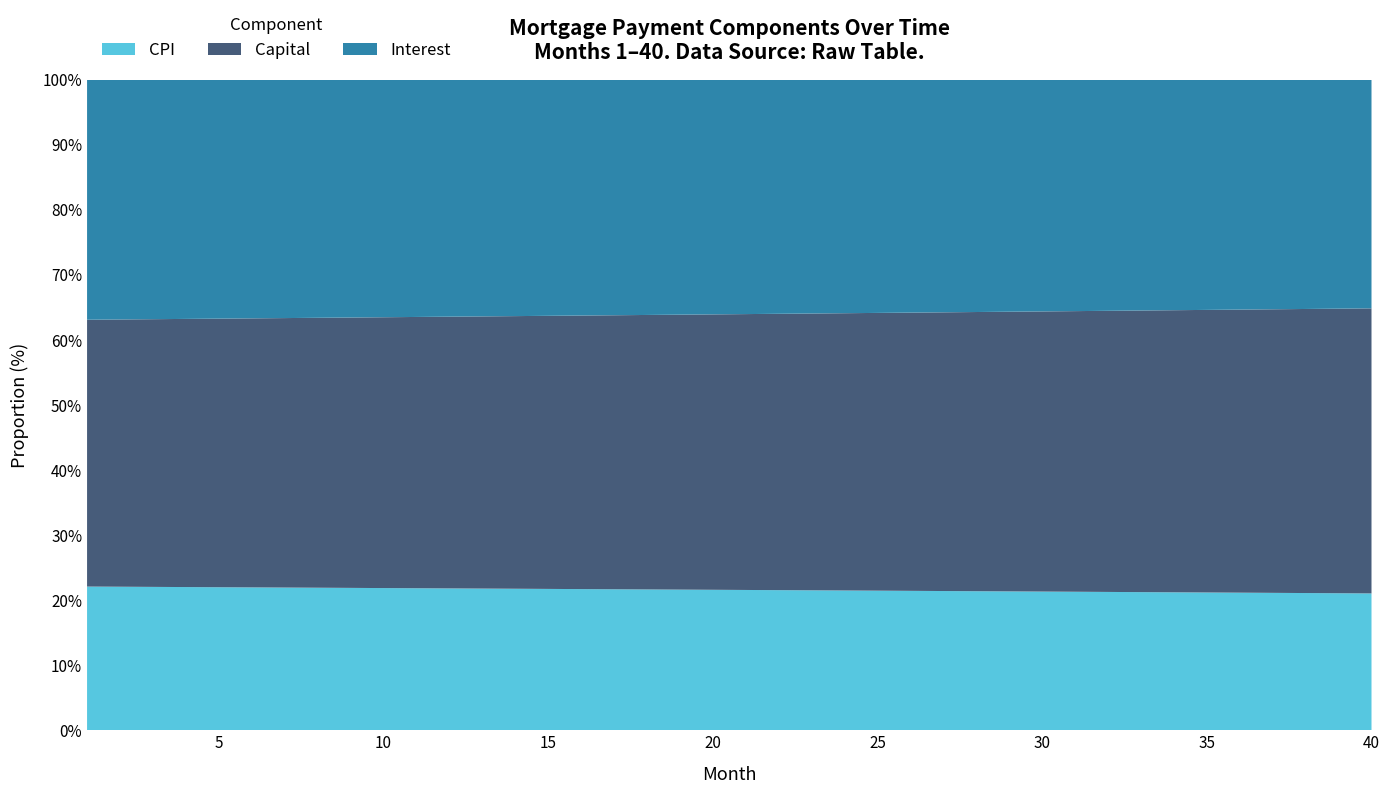

Reading left to right, transcribe all the data shown in this chart.

interest: 1=2503.8	2=2500.5	3=2497.3	4=2494.1	5=2490.8	6=2487.6	7=2484.3	8=2481.0	9=2477.6	10=2474.3	11=2471.0	12=2467.6	13=2464.2	14=2460.8	15=2457.4	16=2454.0	17=2450.5	18=2447.1	19=2443.6	20=2440.1	21=2436.6	22=2433.1	23=2429.6	24=2426.0	25=2422.4	26=2418.8	27=2415.2	28=2411.6	29=2408.0	30=2404.3	31=2400.7	32=2397.0	33=2393.3	34=2389.6	35=2385.8	36=2382.1	37=2378.3	38=2374.5	39=2370.7	40=2366.9
capital: 1=2781.9	2=2786.1	3=2790.3	4=2794.5	5=2798.7	6=2802.9	7=2807.1	8=2811.3	9=2815.5	10=2819.7	11=2824.0	12=2828.2	13=2832.4	14=2836.7	15=2840.9	16=2845.2	17=2849.5	18=2853.7	19=2858.0	20=2862.3	21=2866.6	22=2870.9	23=2875.2	24=2879.5	25=2883.8	26=2888.2	27=2892.5	28=2896.8	29=2901.2	30=2905.5	31=2909.9	32=2914.3	33=2918.6	34=2923.0	35=2927.4	36=2931.8	37=2936.2	38=2940.6	39=2945.0	40=2949.4
cpi: 1=1498.1	2=1496.2	3=1494.2	4=1492.2	5=1490.3	6=1488.3	7=1486.3	8=1484.4	9=1482.4	10=1480.4	11=1478.3	12=1476.3	13=1474.3	14=1472.2	15=1470.2	16=1468.1	17=1466.0	18=1464.0	19=1461.9	20=1459.8	21=1457.7	22=1455.5	23=1453.4	24=1451.3	25=1449.1	26=1447.0	27=1444.8	28=1442.6	29=1440.4	30=1438.2	31=1436.0	32=1433.8	33=1431.6	34=1429.3	35=1427.1	36=1424.8	37=1422.6	38=1420.3	39=1418.0	40=1415.7